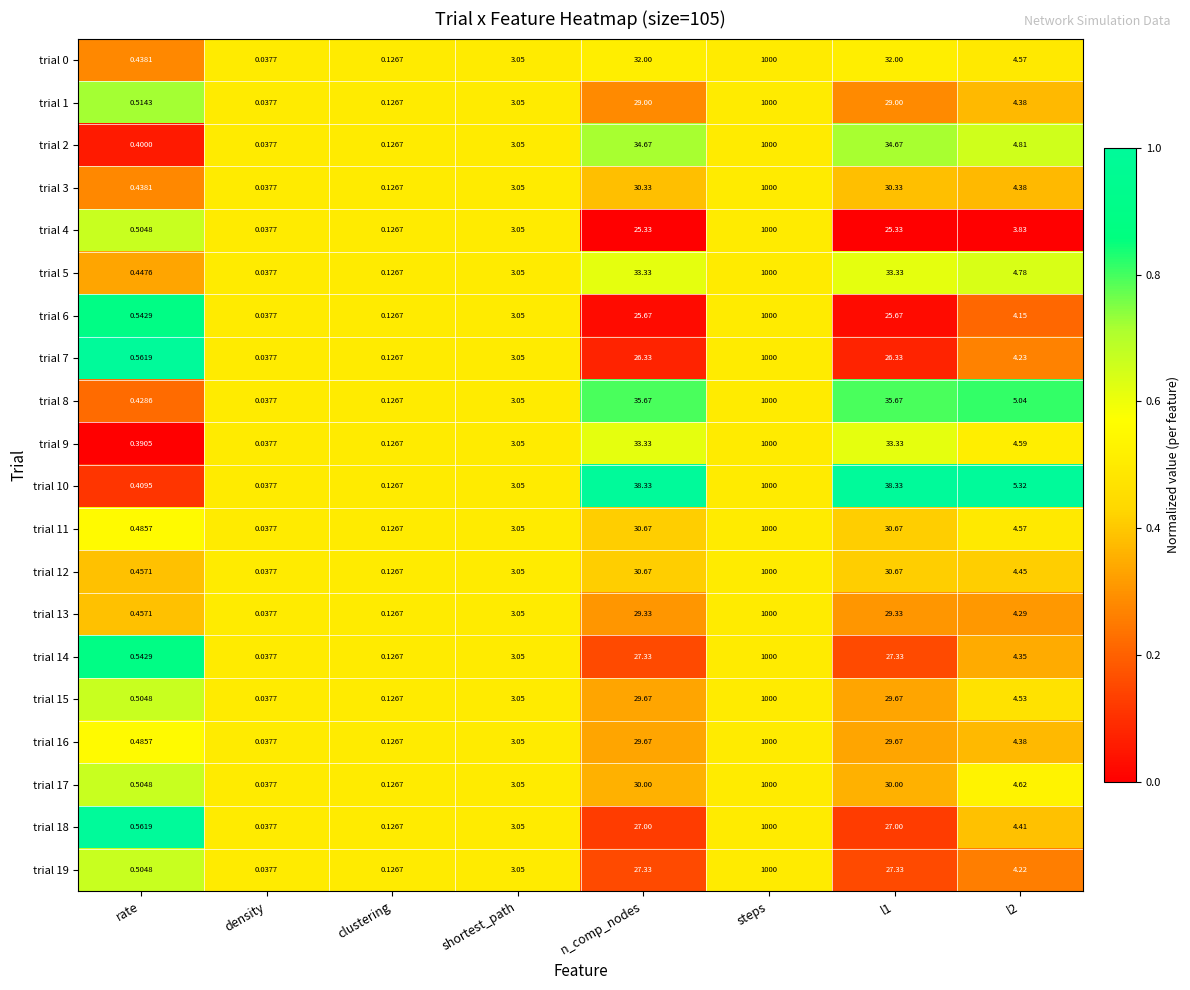

Which category has the lowest value in the trial 5 series?

density